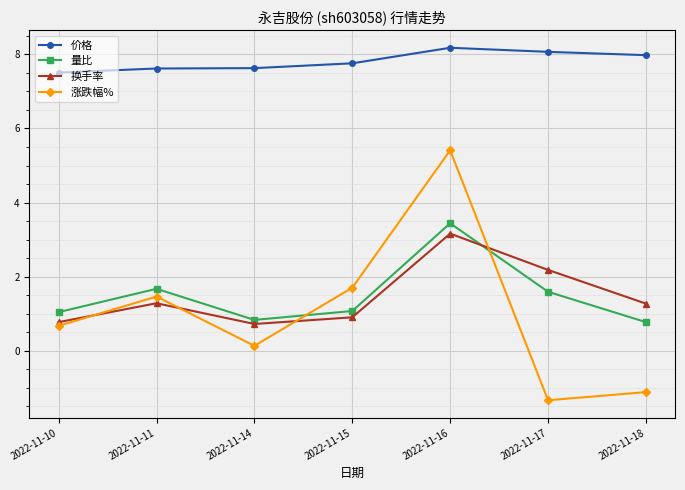

How many interior local peaks does the 涨跌幅% series have?

2